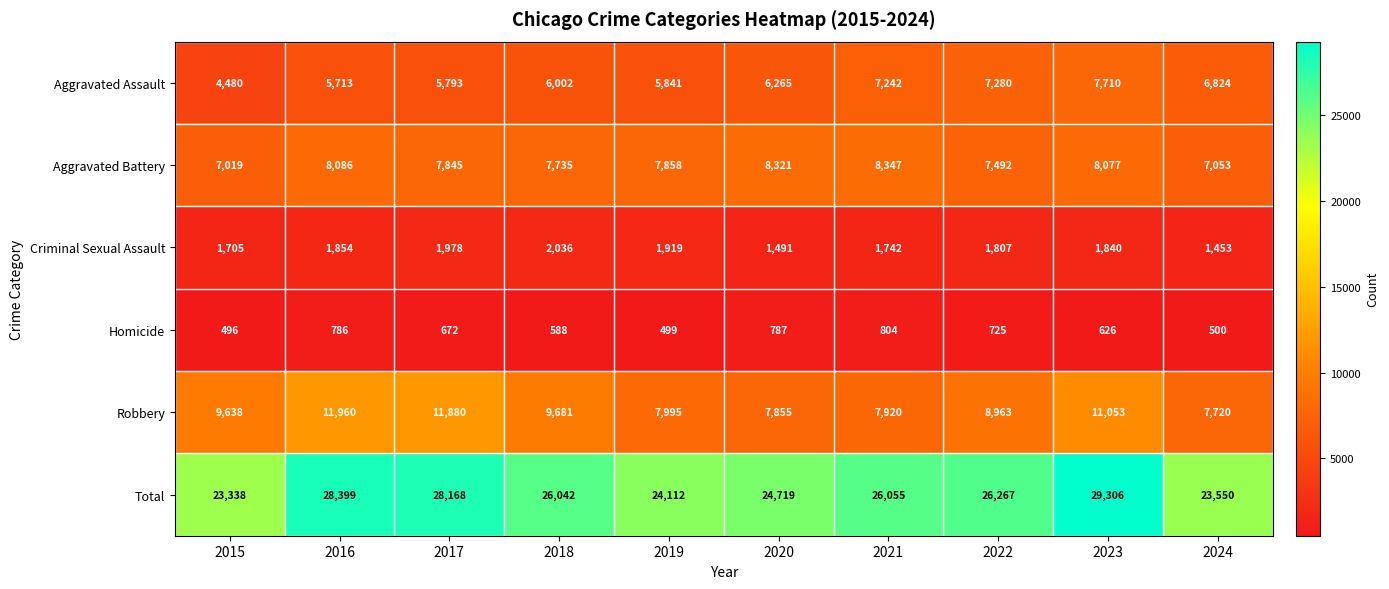

What is the difference between the maximum and minimum values in the Criminal Sexual Assault series?

583